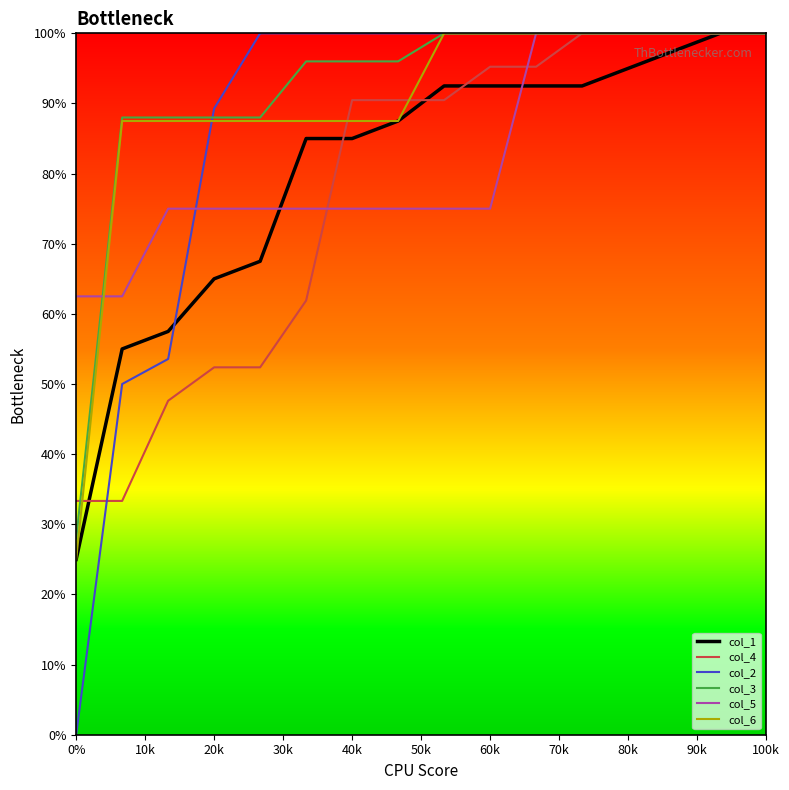

What is the difference between the maximum and minimum values in the col_4 series?

66.7